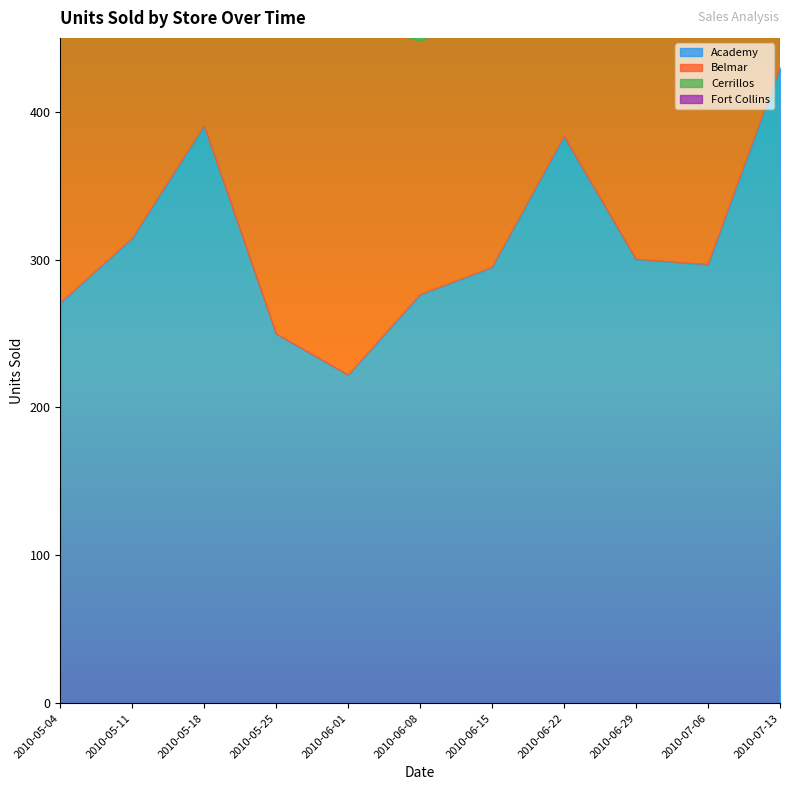

Between 2010-05-18 and 2010-06-08, which series saw the biggest shift?

Academy